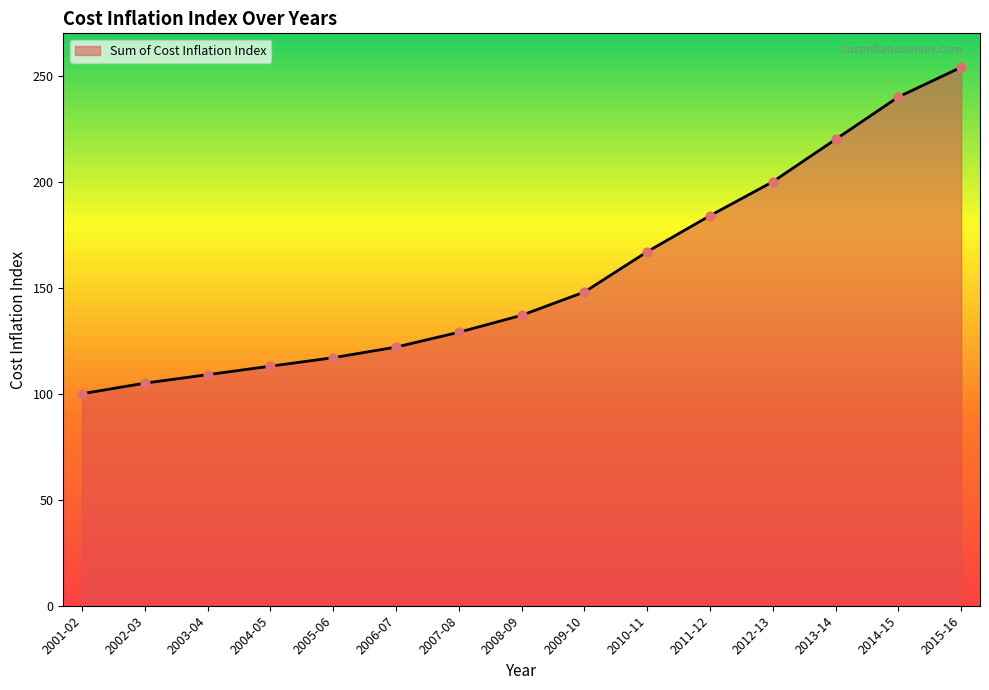

What is the change in value from 2001-02 to 2004-05?

+13